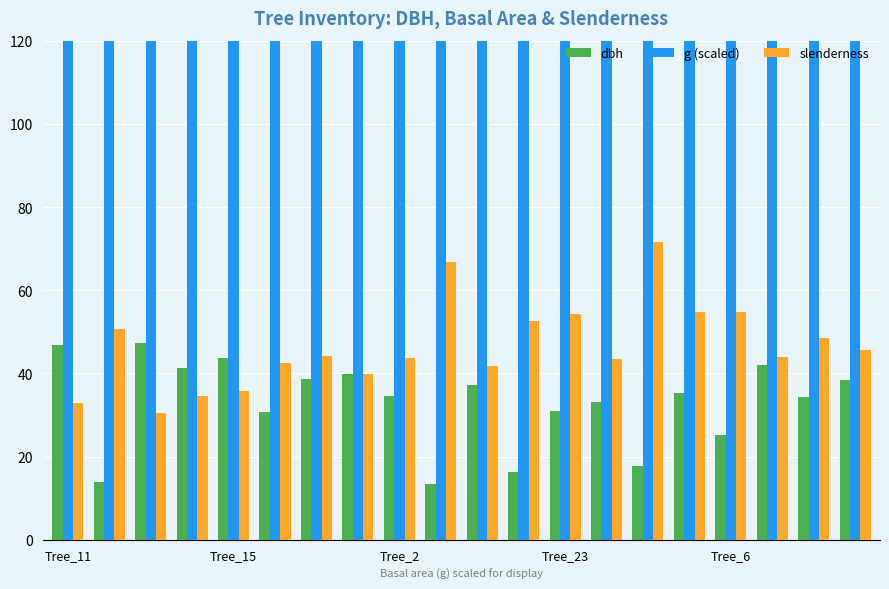

What is the spread (max minus min) of values at Tree_6?

1318.8